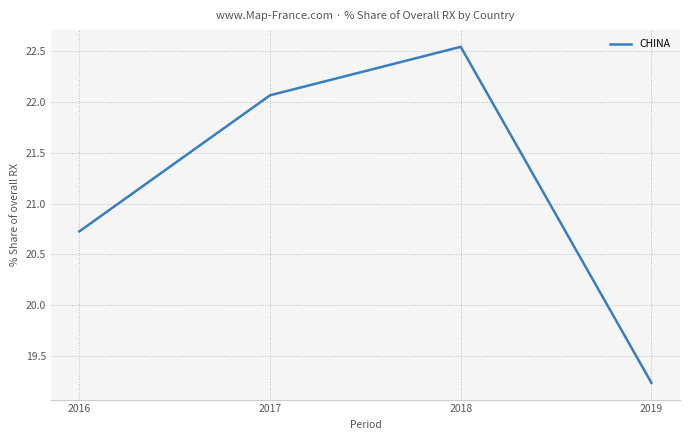

What is the sum of the values at 2017 and 2016?

42.8